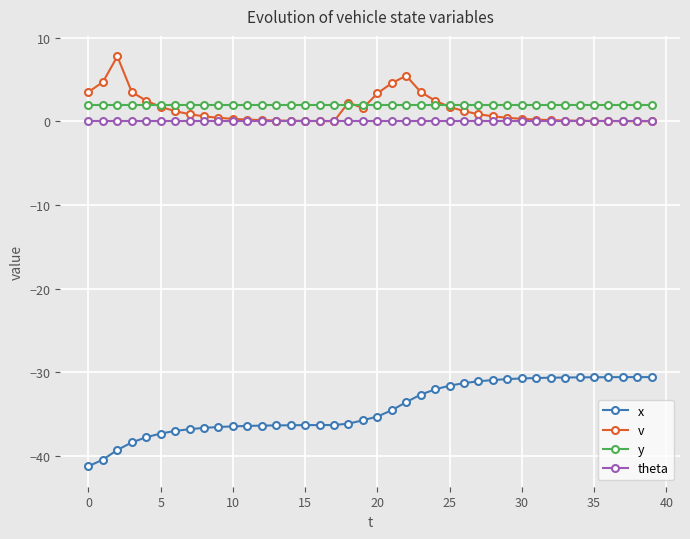

What is the difference between the maximum and minimum values in the x series?

10.7